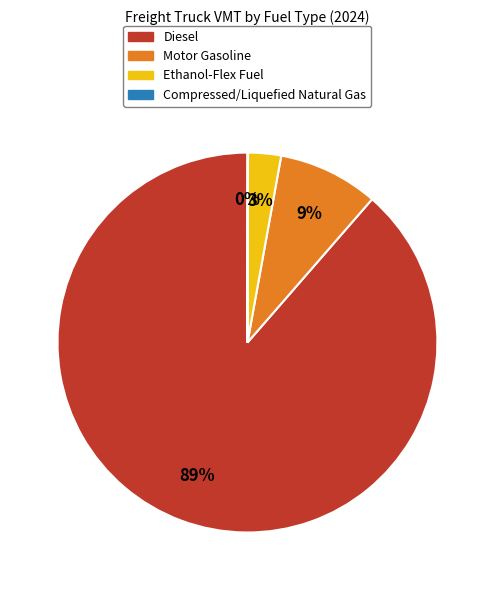

Is the sum of Diesel and Ethanol-Flex Fuel greater than half?

Yes